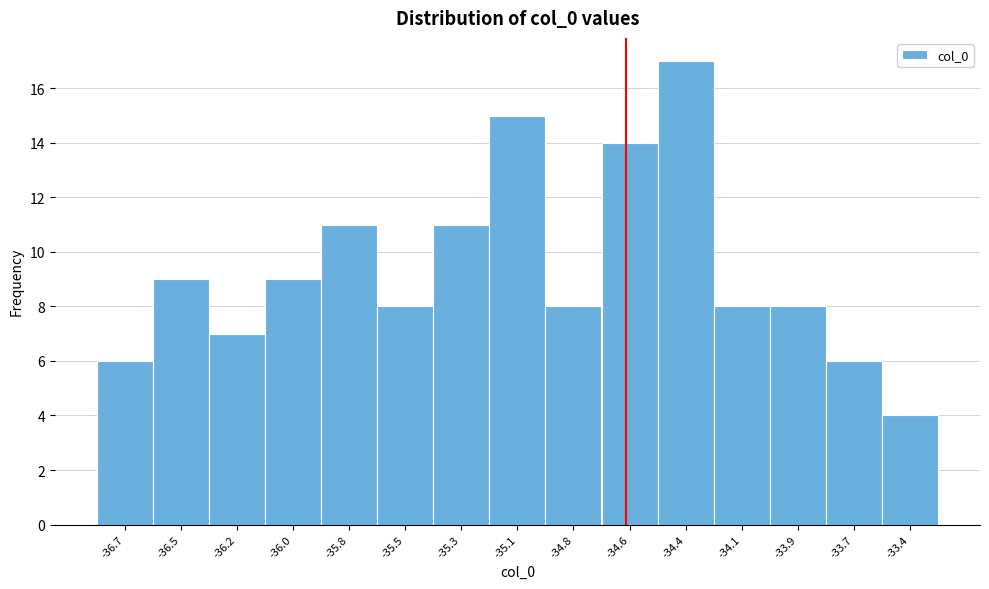

Reading left to right, transcribe all the data shown in this chart.

6	9	7	9	11	8	11	15	8	14	17	8	8	6	4